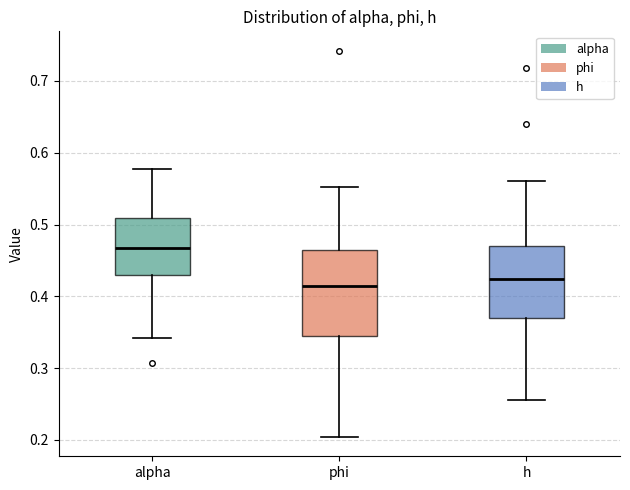

Reading left to right, transcribe this box plot: for each box, give where its median line is, the range the box spans, and where its two whiskers end, as read against the y-axis. The values are not printed on the chart, so give them approximately, as read against the axis.

alpha: median 0.47, box 0.43 to 0.51, whiskers 0.34 to 0.58
phi: median 0.41, box 0.35 to 0.46, whiskers 0.20 to 0.55
h: median 0.42, box 0.37 to 0.47, whiskers 0.26 to 0.56